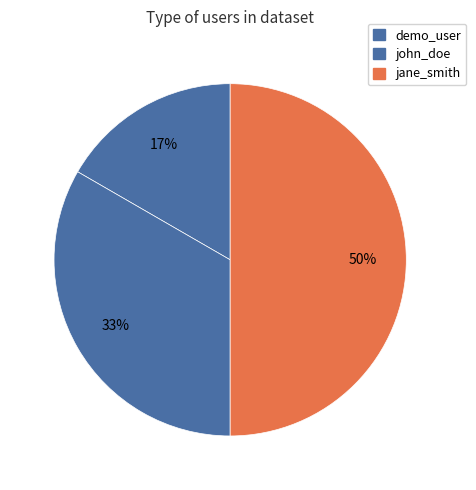

Count the number of slices in the pie.

3